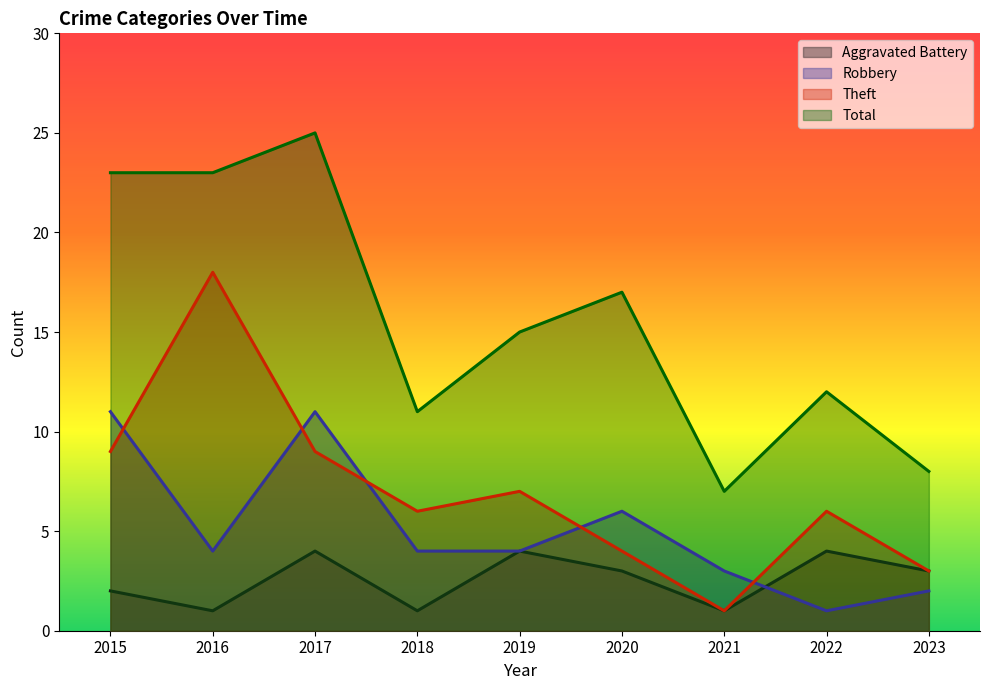

How many data points in Aggravated Battery are above 3?

3